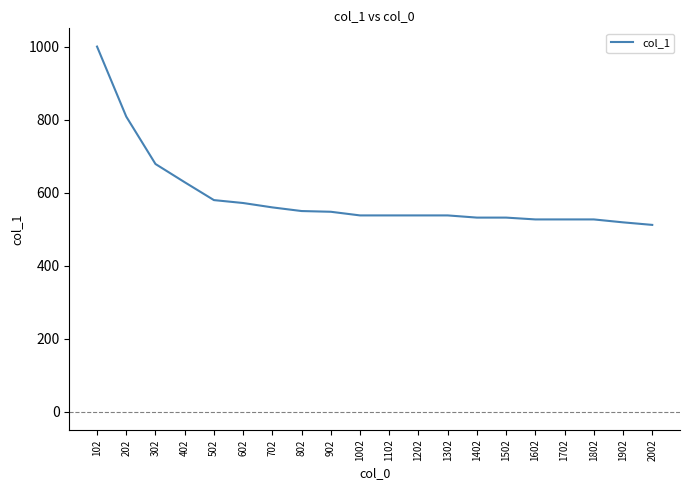

Which category has the highest value across all series?

102